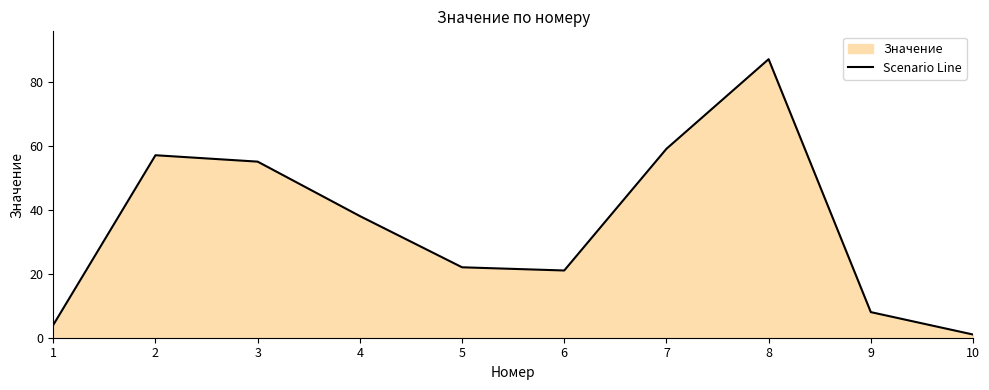

Which label corresponds to the smallest value in the chart?

10